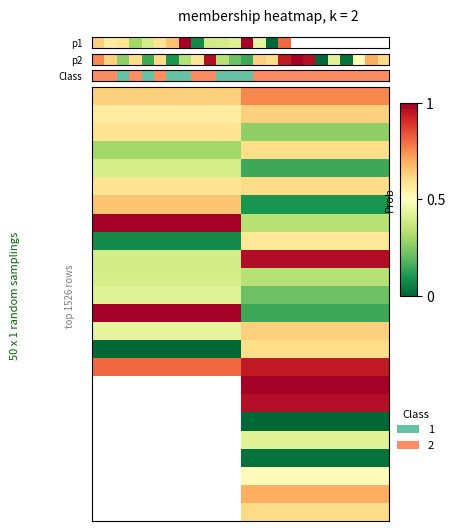

How many distinct data groups are displayed?

24